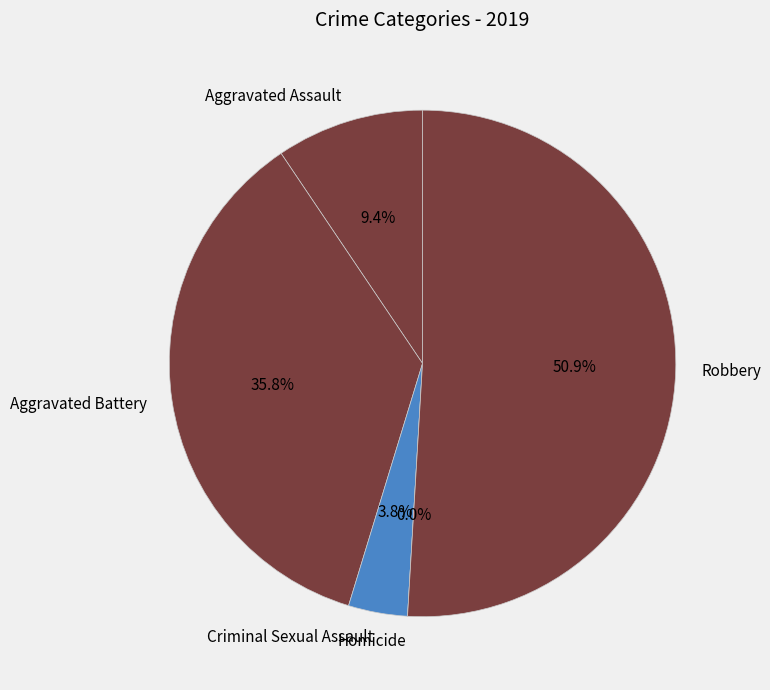

Which has a higher value, Robbery or Aggravated Assault?

Robbery